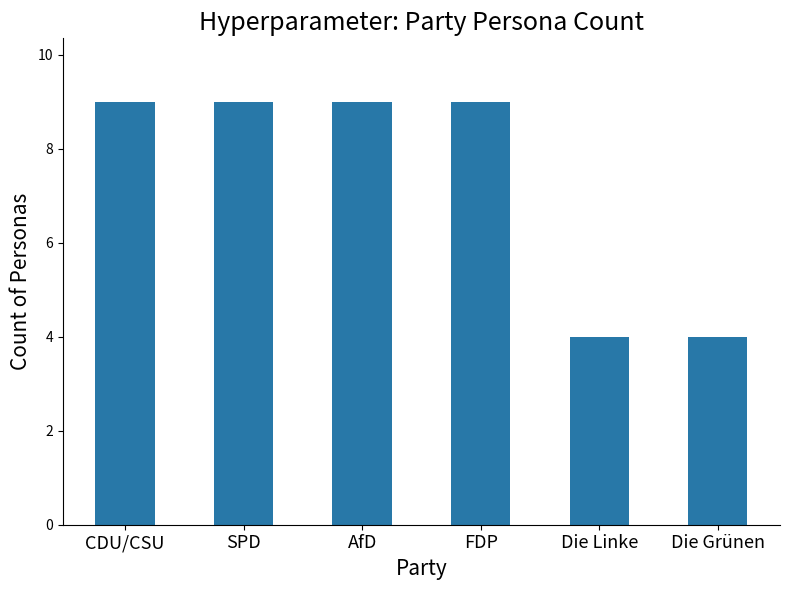

Does the chart contain any negative values?

No